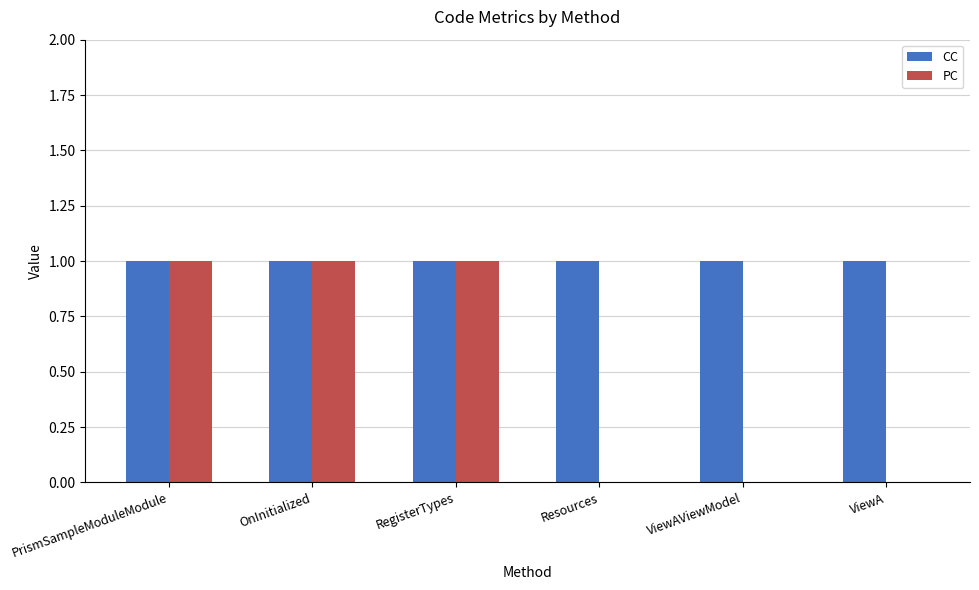

True or false: PC has a value of 1 at OnInitialized.

True